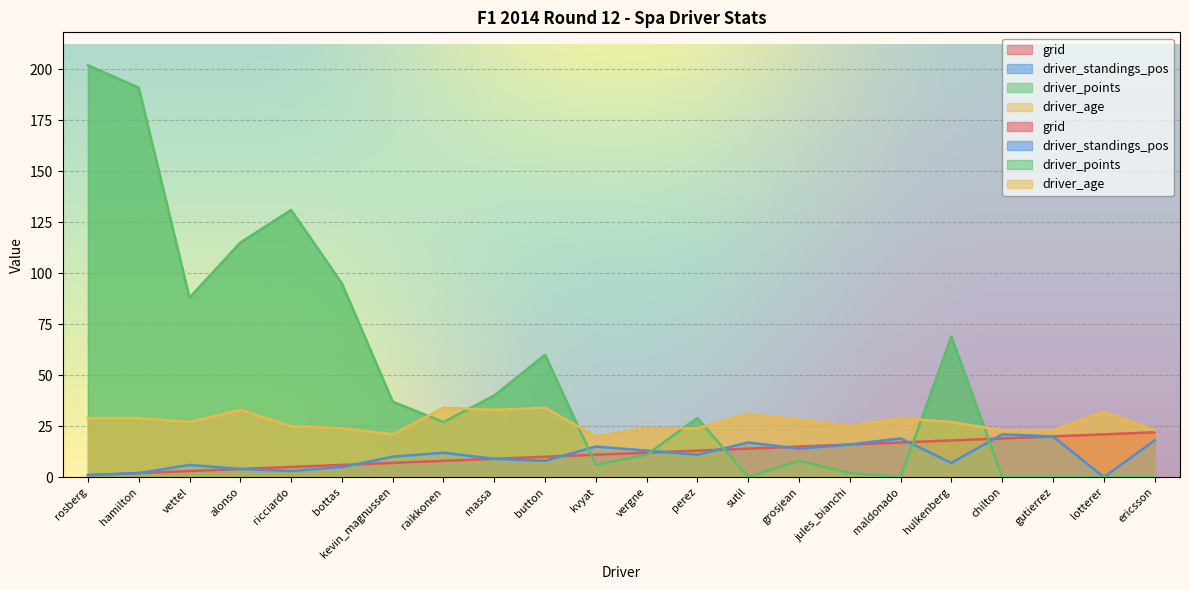

What is the difference between the driver_standings_pos values at chilton and jules_bianchi?

5